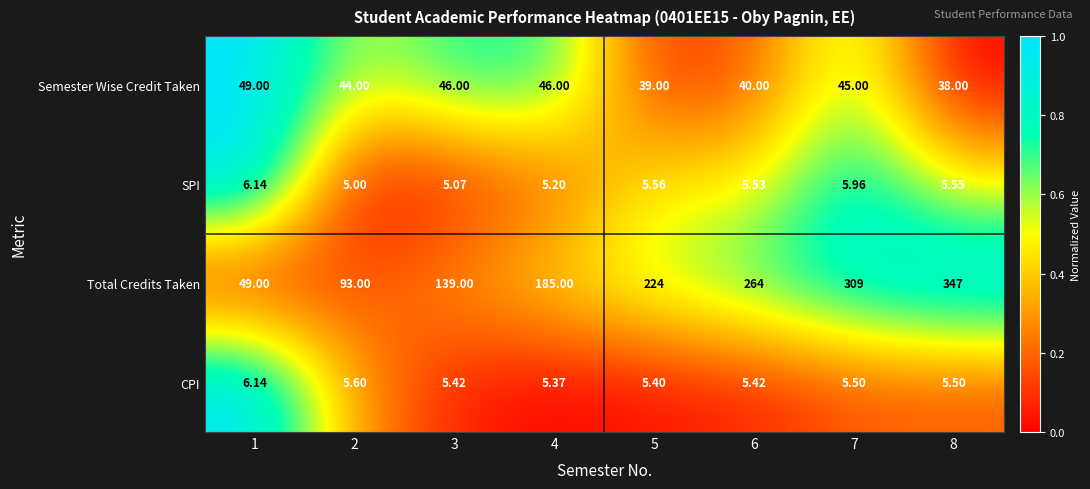

Which label corresponds to the smallest value in the chart?

2